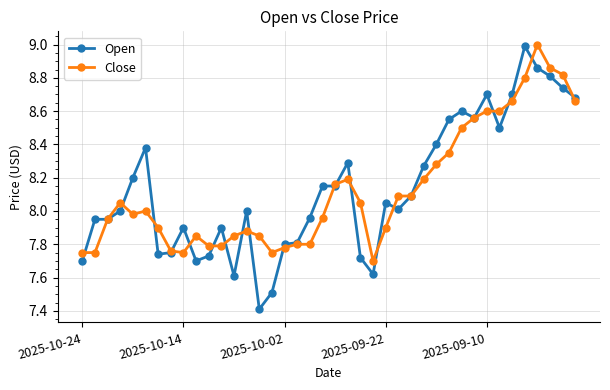

True or false: Open has more than 0 points higher than both neighbors.

True